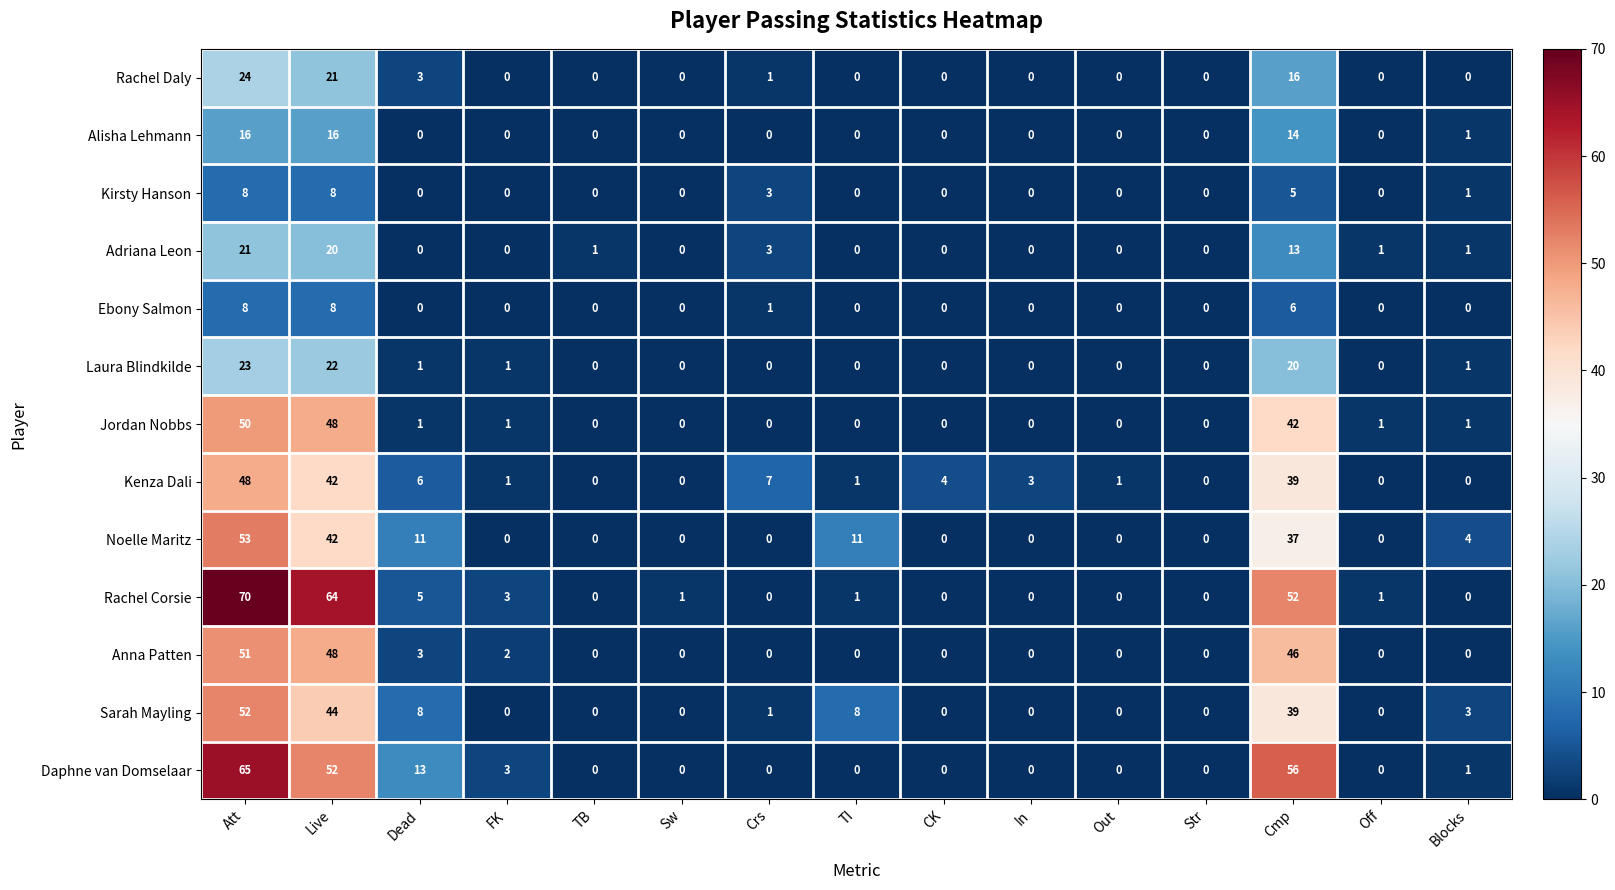

What is the difference between the maximum and minimum values in the Rachel Corsie series?

70